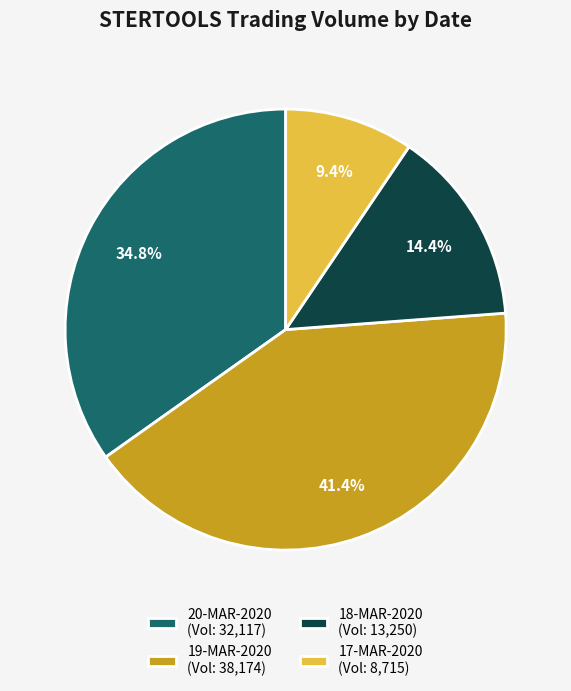

Rank the categories by value from lowest to highest.

17-MAR-2020, 18-MAR-2020, 20-MAR-2020, 19-MAR-2020